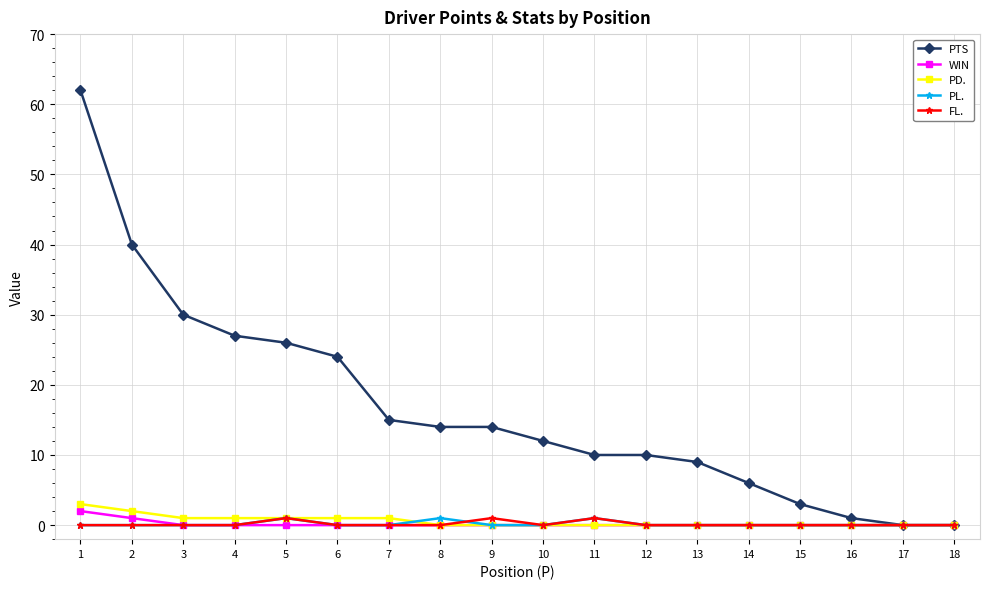

Reading left to right, transcribe all the data shown in this chart.

PTS: 1=62	2=40	3=30	4=27	5=26	6=24	7=15	8=14	9=14	10=12	11=10	12=10	13=9	14=6	15=3	16=1	17=0	18=0
WIN: 1=2	2=1	3=0	4=0	5=0	6=0	7=0	8=0	9=0	10=0	11=0	12=0	13=0	14=0	15=0	16=0	17=0	18=0
PD.: 1=3	2=2	3=1	4=1	5=1	6=1	7=1	8=0	9=0	10=0	11=0	12=0	13=0	14=0	15=0	16=0	17=0	18=0
PL.: 1=0	2=0	3=0	4=0	5=1	6=0	7=0	8=1	9=0	10=0	11=1	12=0	13=0	14=0	15=0	16=0	17=0	18=0
FL.: 1=0	2=0	3=0	4=0	5=1	6=0	7=0	8=0	9=1	10=0	11=1	12=0	13=0	14=0	15=0	16=0	17=0	18=0